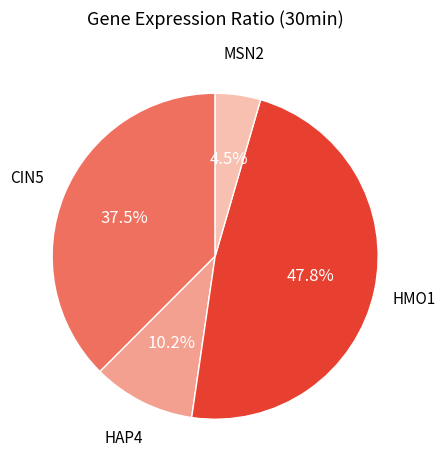

Is there a majority slice in this chart?

No